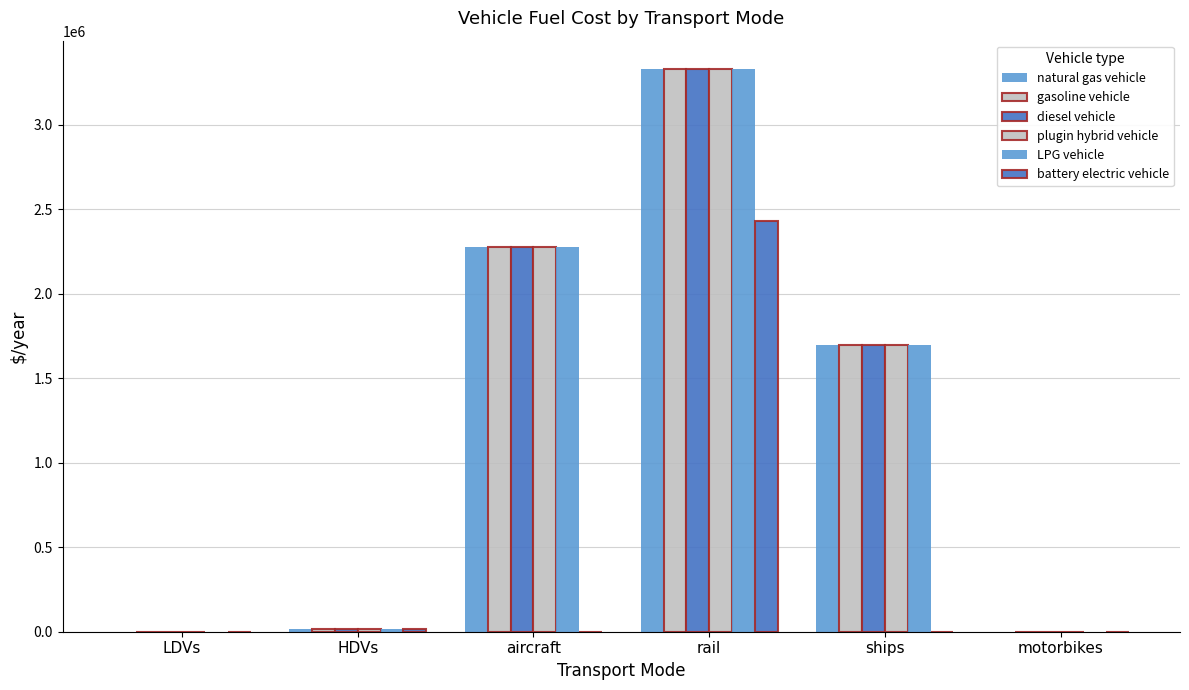

What is the label of the 6th bar from the left?

motorbikes